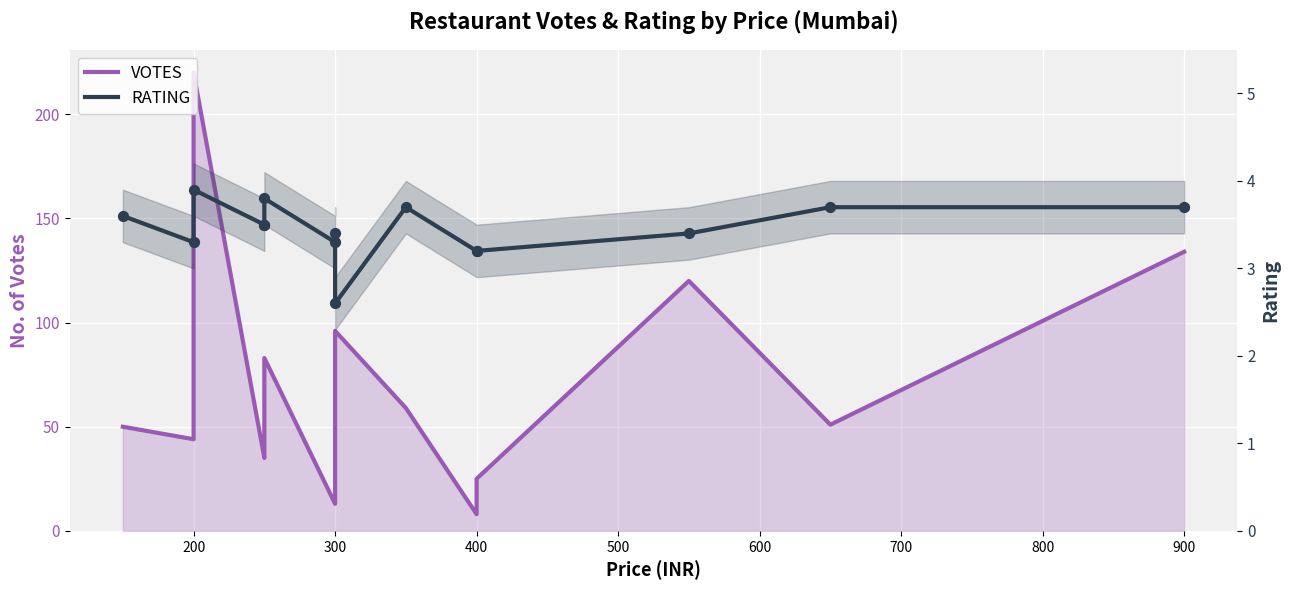

Which series has the largest Y range (max minus min)?

VOTES